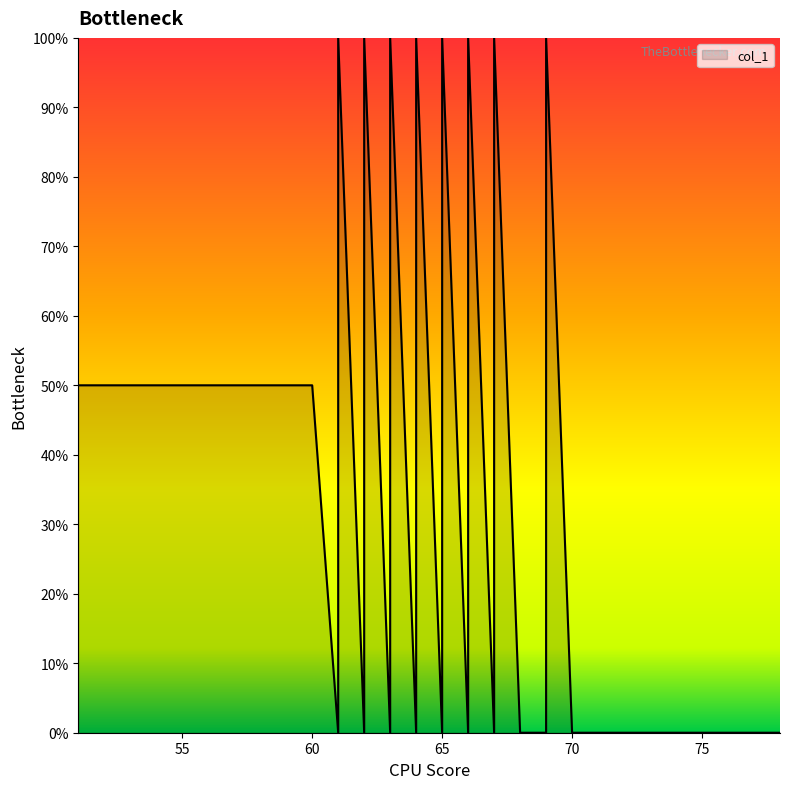

How many data points are less than 50?

18